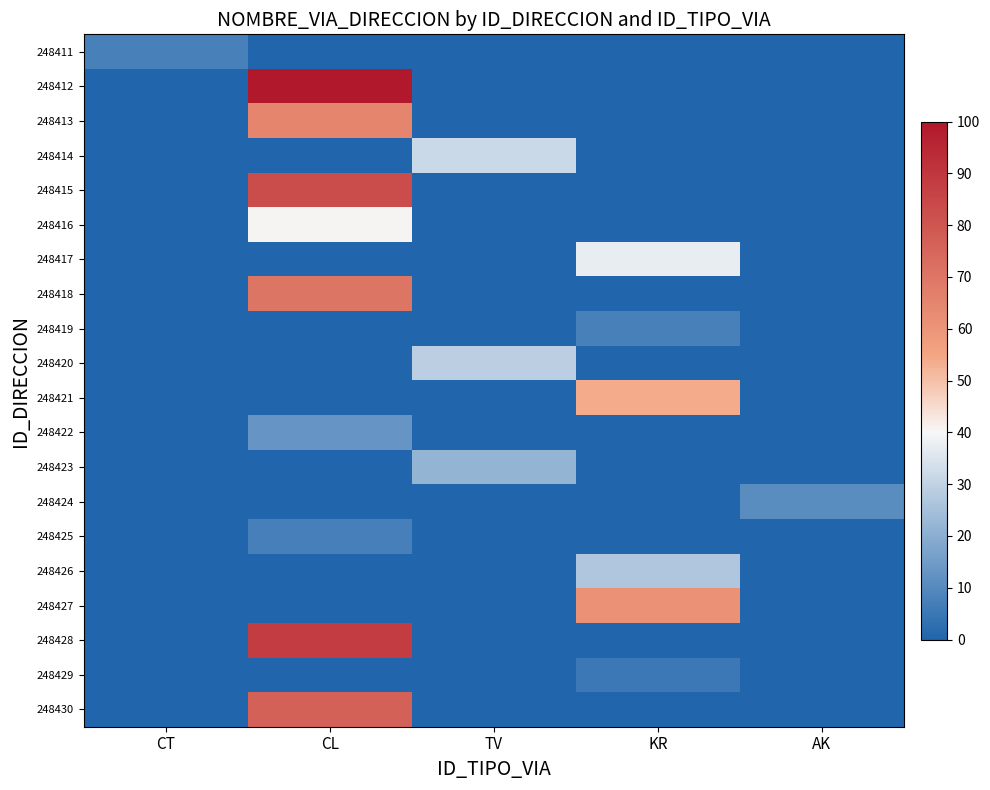

Rank the series by their maximum value, from lowest to highest.

248429, 248425, 248411, 248419, 248424, 248422, 248423, 248426, 248420, 248414, 248417, 248416, 248421, 248427, 248413, 248418, 248430, 248415, 248428, 248412